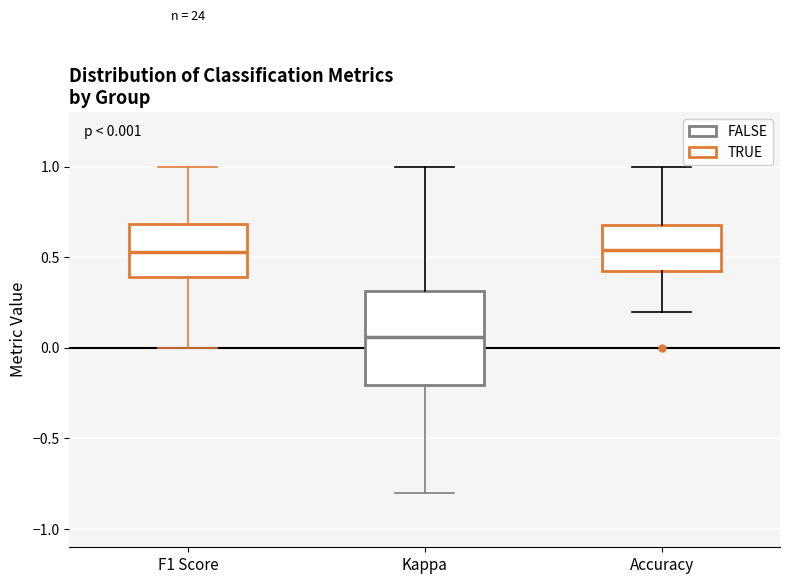

Which box's median line is the lowest?

Kappa